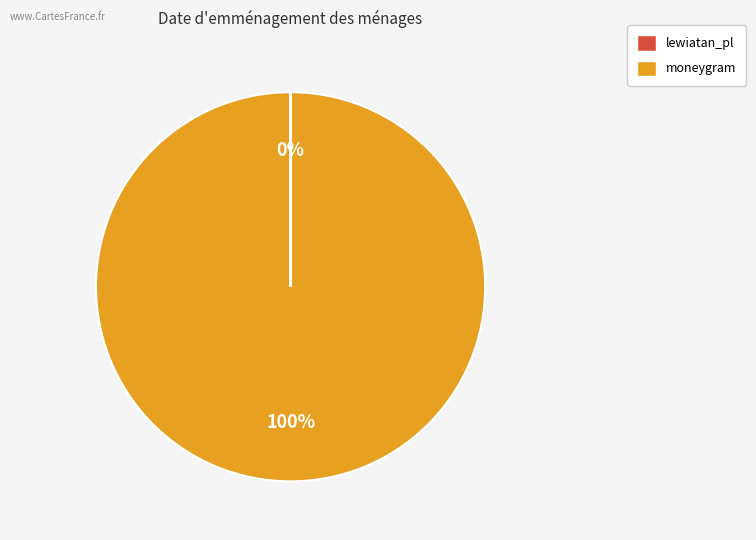

True or false: moneygram accounts for 88% of the total.

False